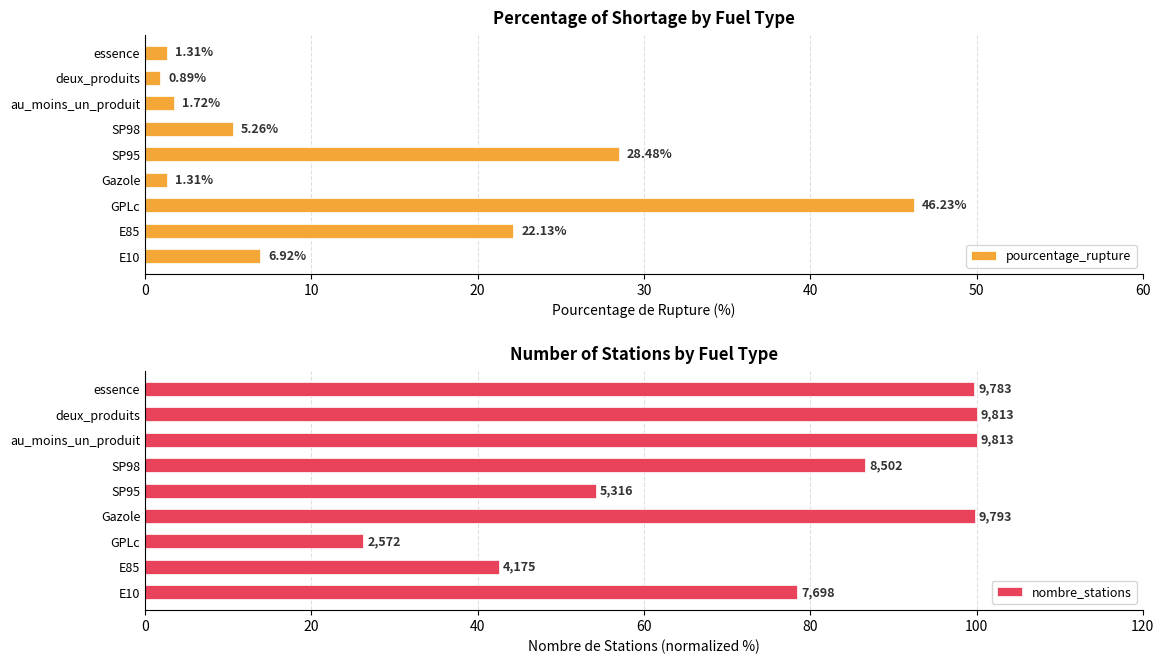

How many groups of bars are there?

9